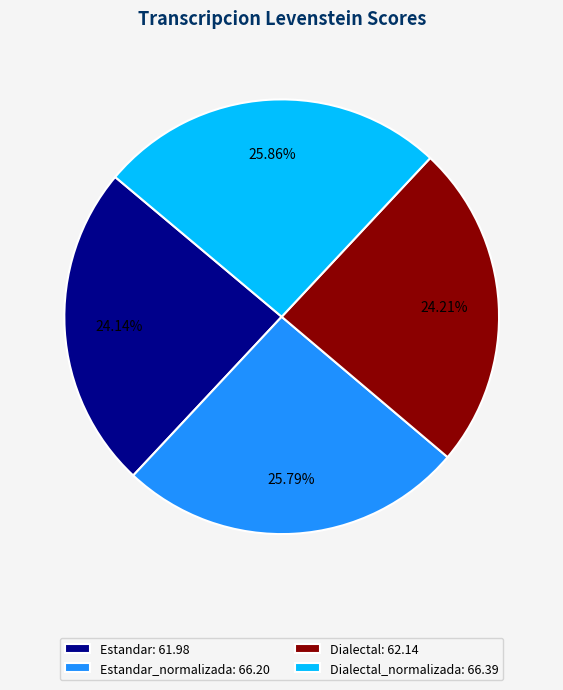

Does Estandar: 61.98 account for over 50% of the chart?

No